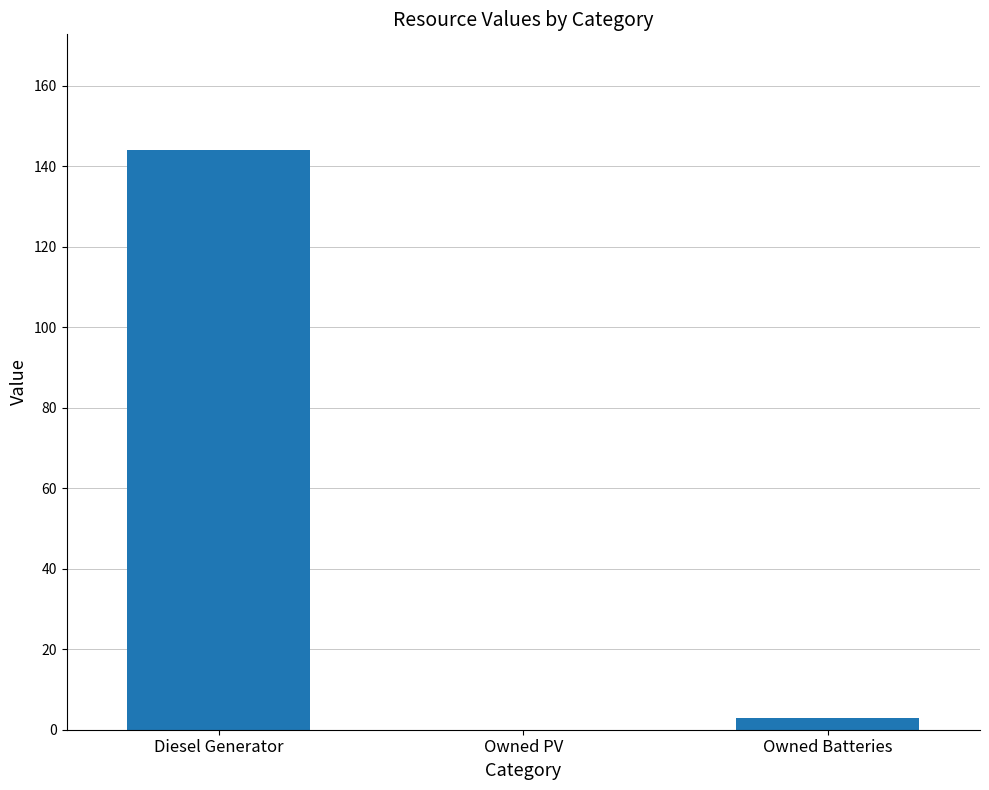

Where is the data nearest to the value 72?

Owned Batteries